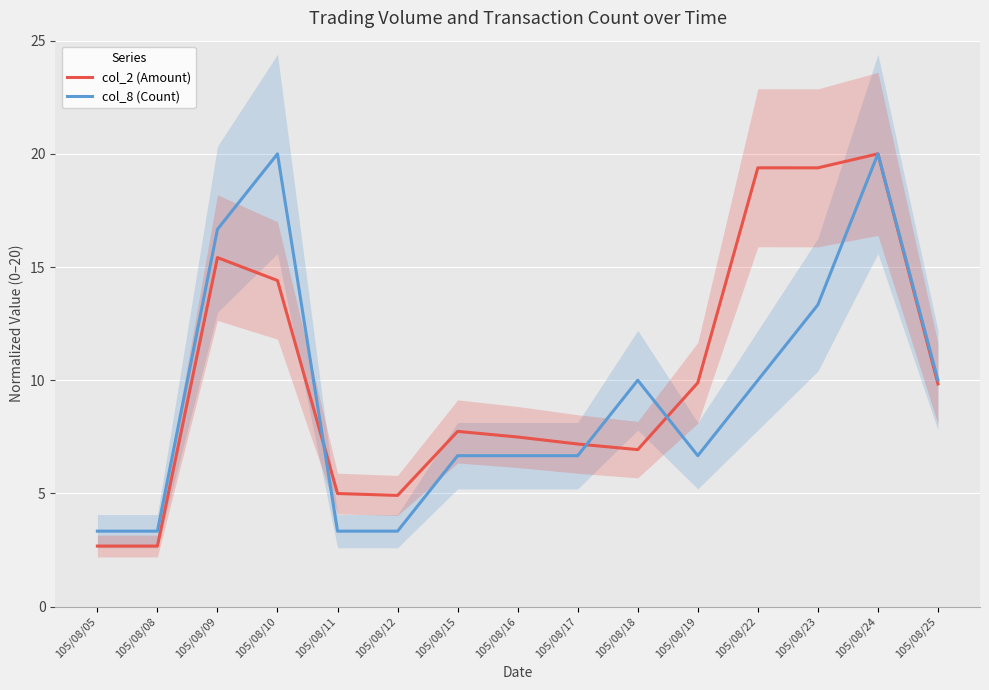

How many series are shown in this chart?

2